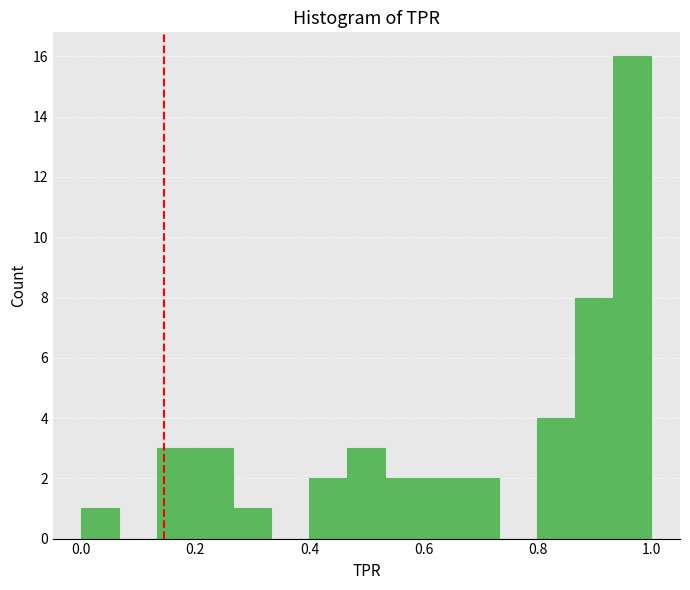

Around what value on the x-axis is the tallest bar? Give the approximate position of its centre, as read against the axis.

0.96